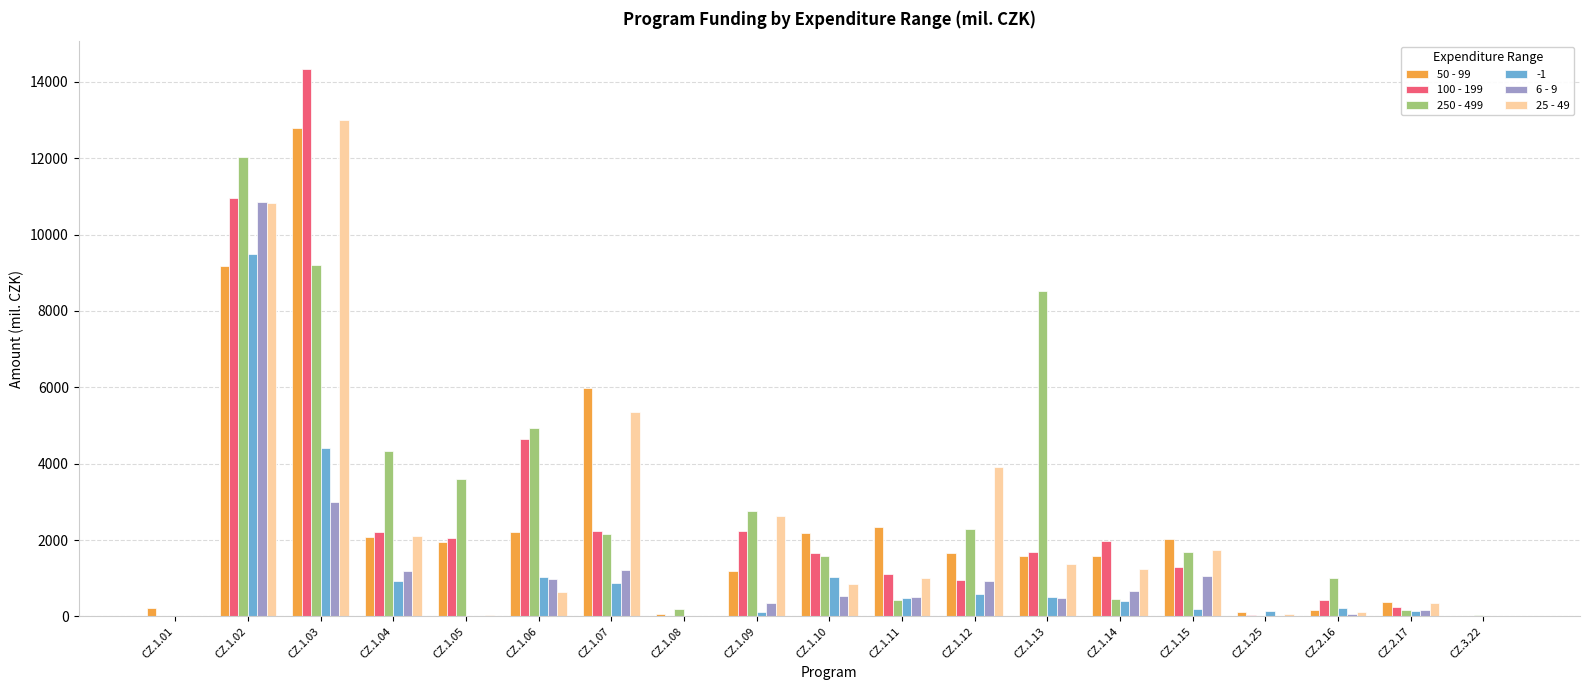

What is the highest value of the 25 - 49 series?

13007.9